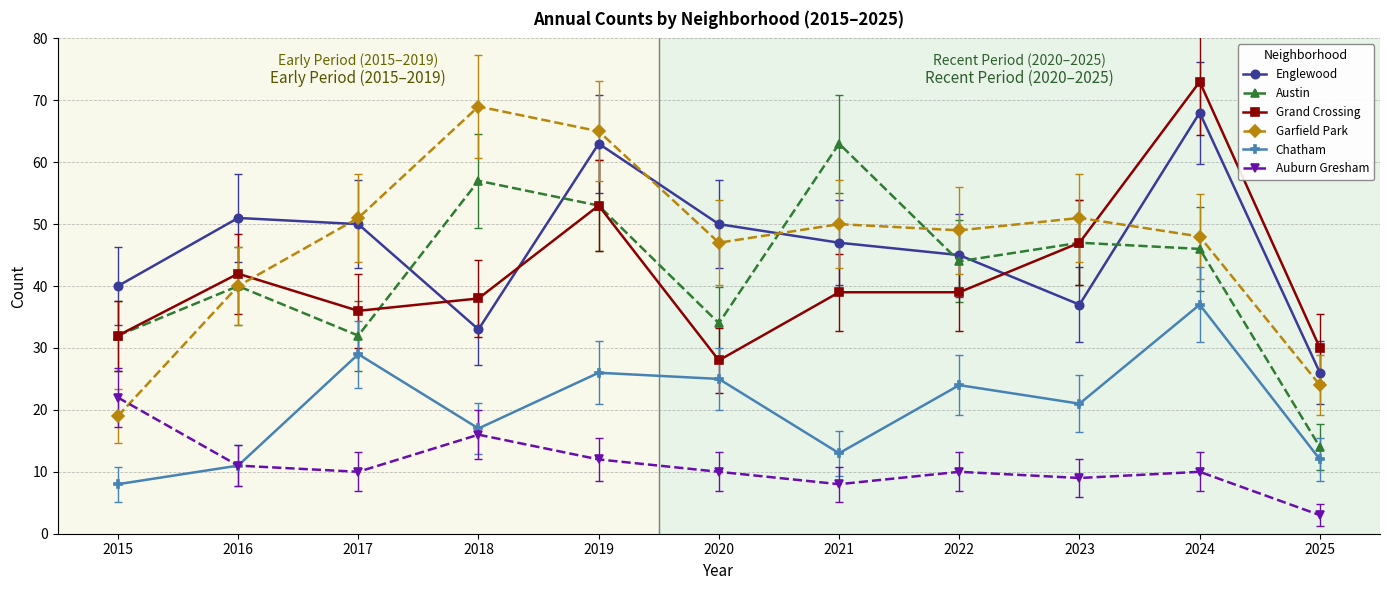

Is this an area chart (filled region under the line)?

No